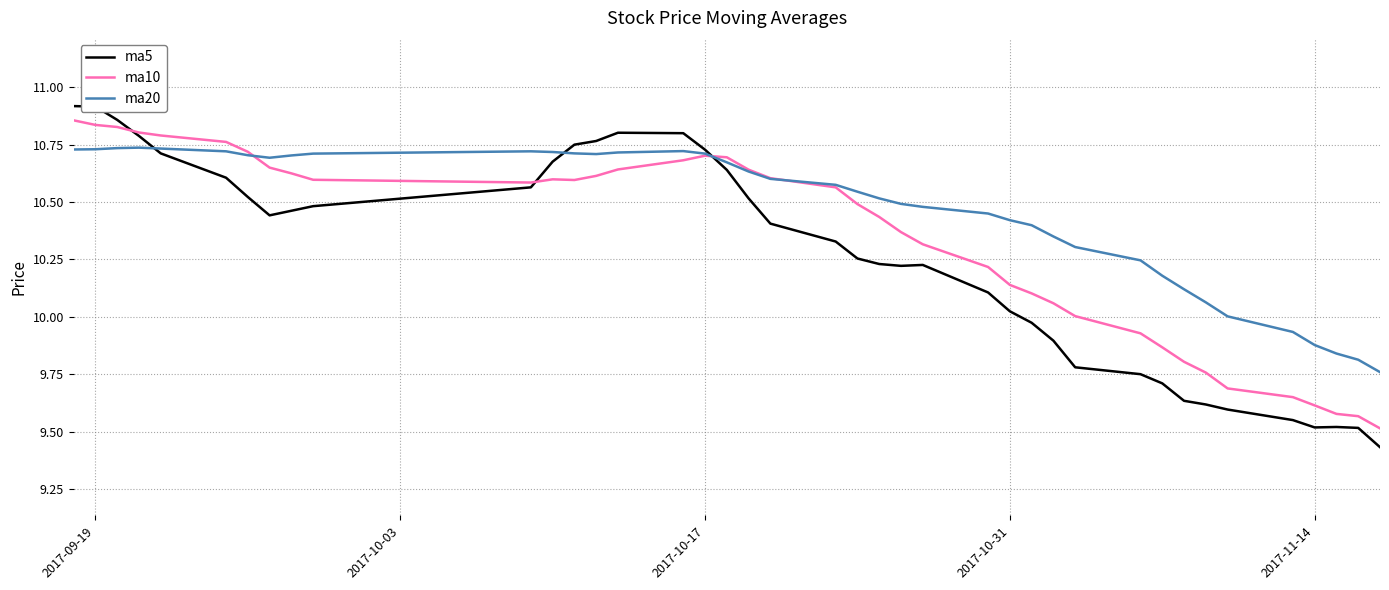

Rank the series by their average value, from highest to lowest.

ma20, ma10, ma5